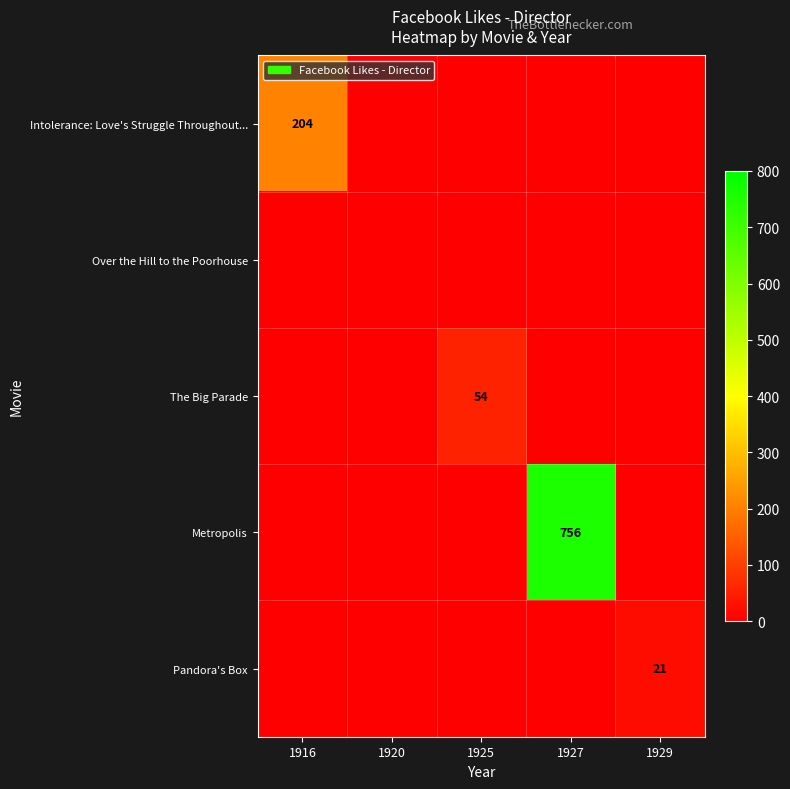

List the labels in order of Intolerance: Love's Struggle Throughout... value, largest first.

1916, 1920, 1925, 1927, 1929